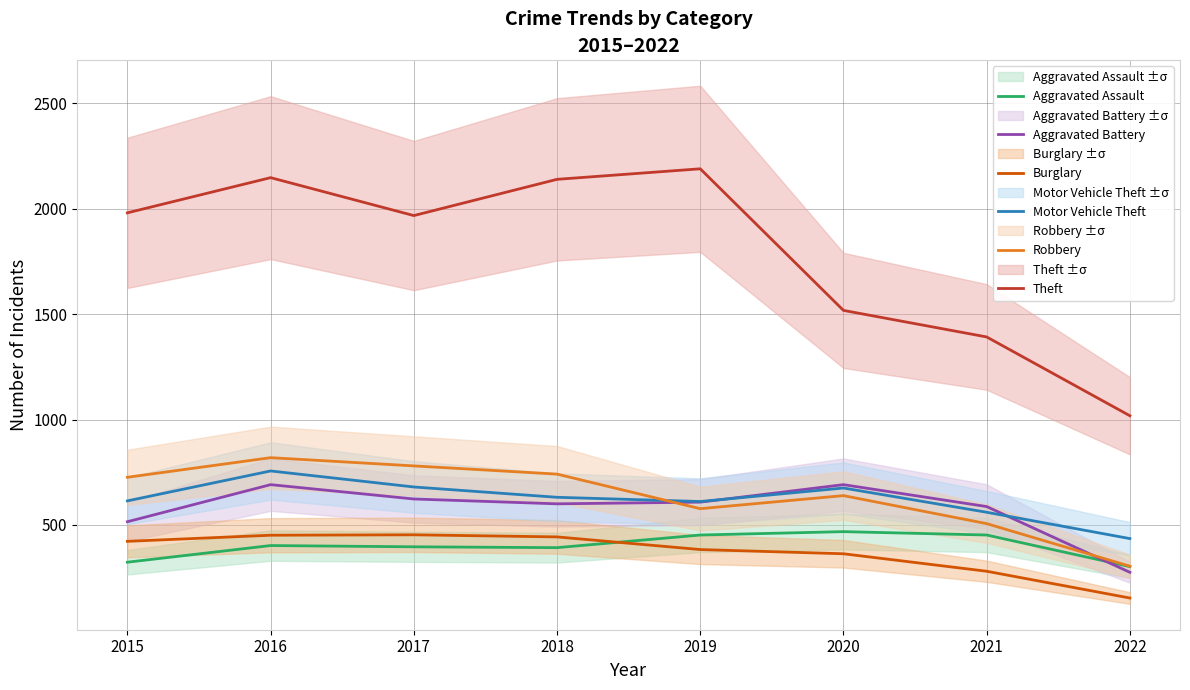

Rank the series by their maximum value, from highest to lowest.

Theft, Robbery, Motor Vehicle Theft, Aggravated Battery, Aggravated Assault, Burglary